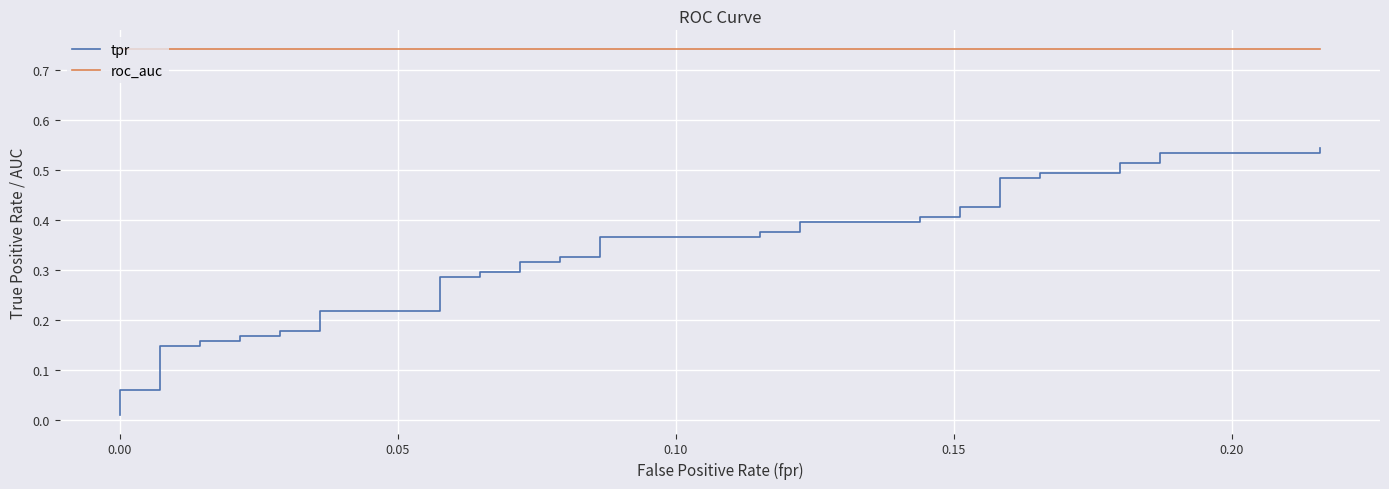

True or false: tpr and roc_auc cross at least once.

False